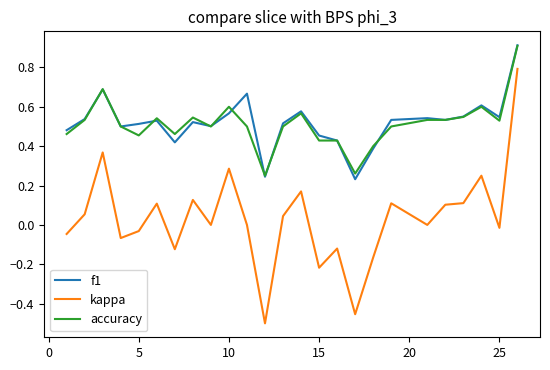

True or false: kappa and accuracy cross at least once.

False